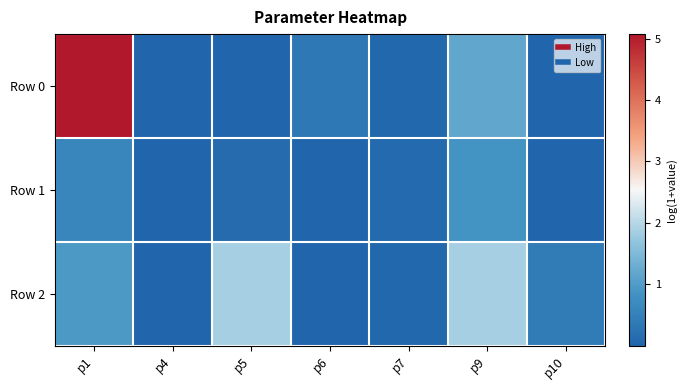

Reading left to right, transcribe all the data shown in this chart.

Row 0: p1=5.1	p4=0.0	p5=0.0	p6=0.3	p7=0.1	p9=1.2	p10=0.0
Row 1: p1=0.6	p4=0.0	p5=0.1	p6=0.0	p7=0.1	p9=0.9	p10=0.0
Row 2: p1=1.0	p4=0.0	p5=1.9	p6=0.0	p7=0.0	p9=1.9	p10=0.4